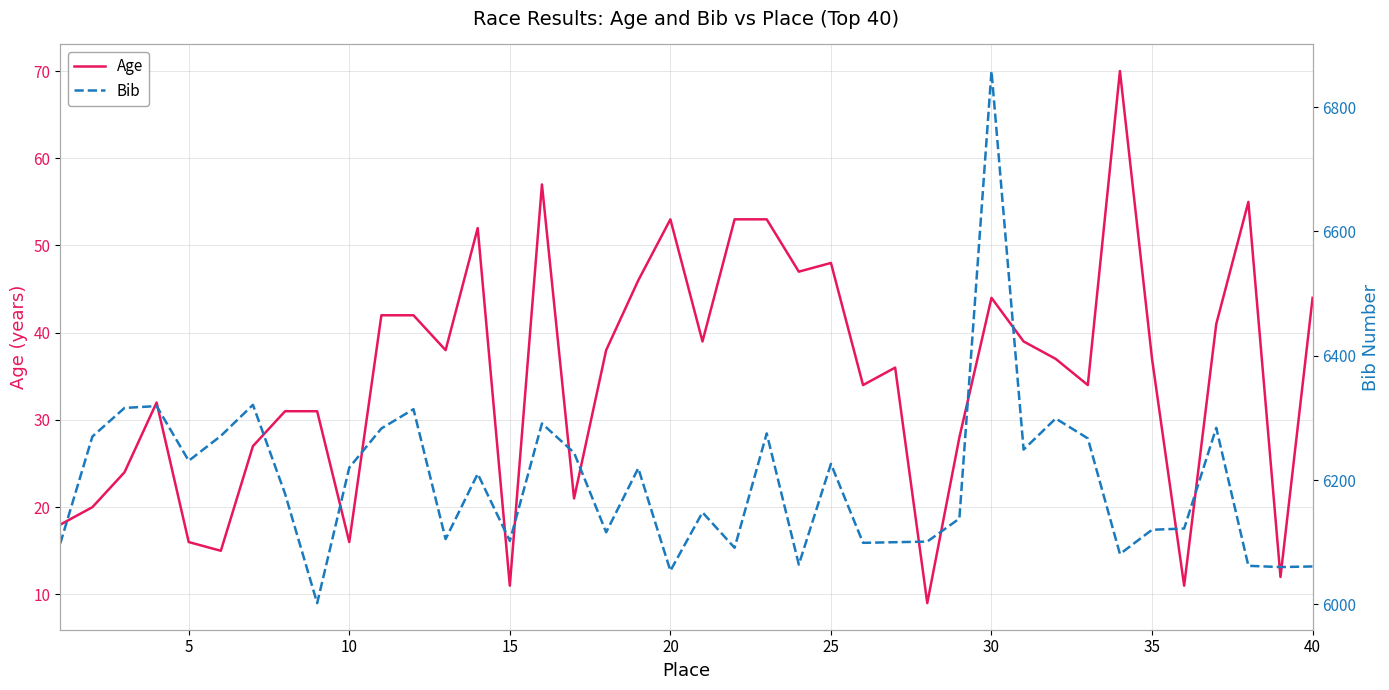

Does the chart have visible grid lines?

Yes